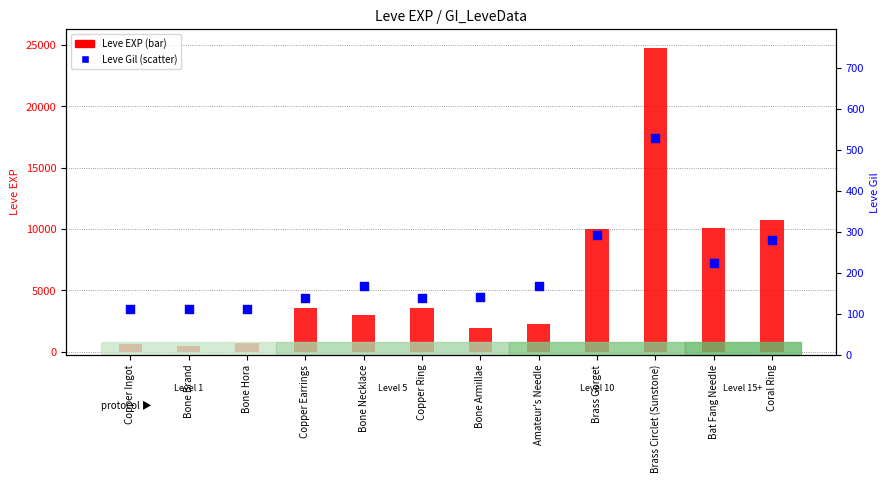

Is the value of Leve EXP at Bone Armillae greater than the value of Leve Gil at Amateur's Needle?

Yes